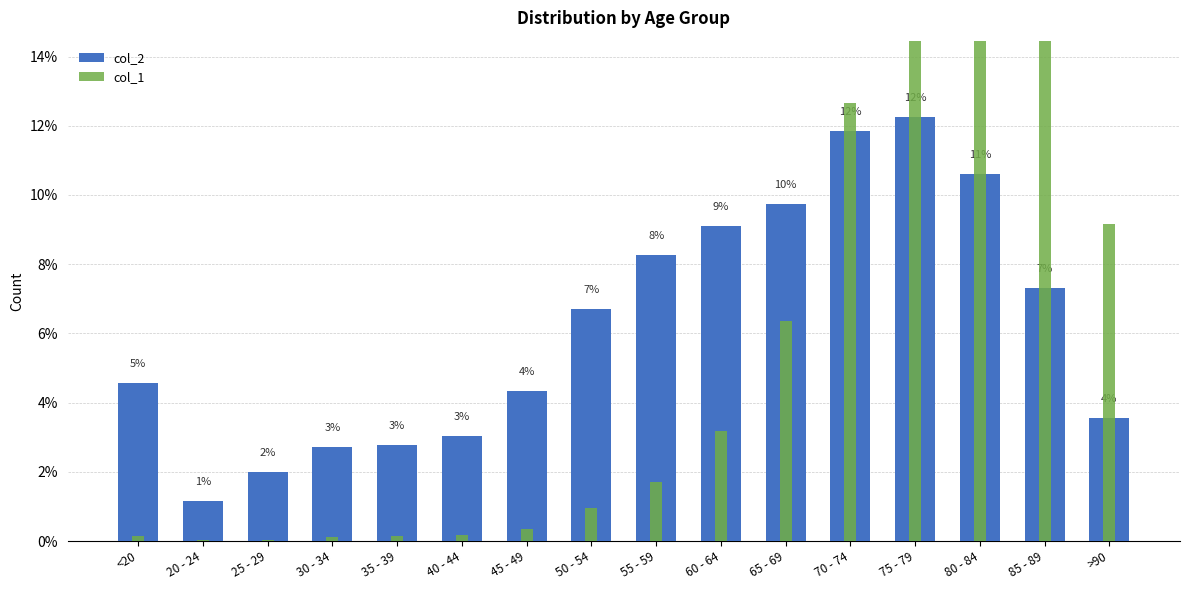

What is the label of the 11th bar from the left?

65 - 69